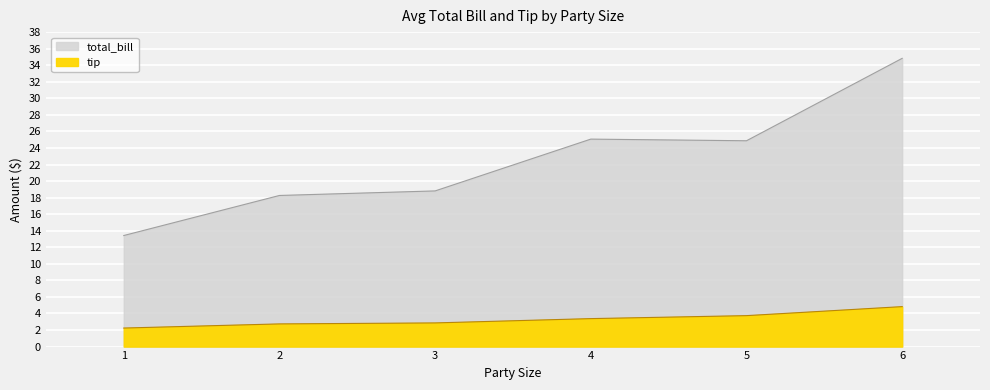

Rank the series by their average value, from lowest to highest.

tip, total_bill